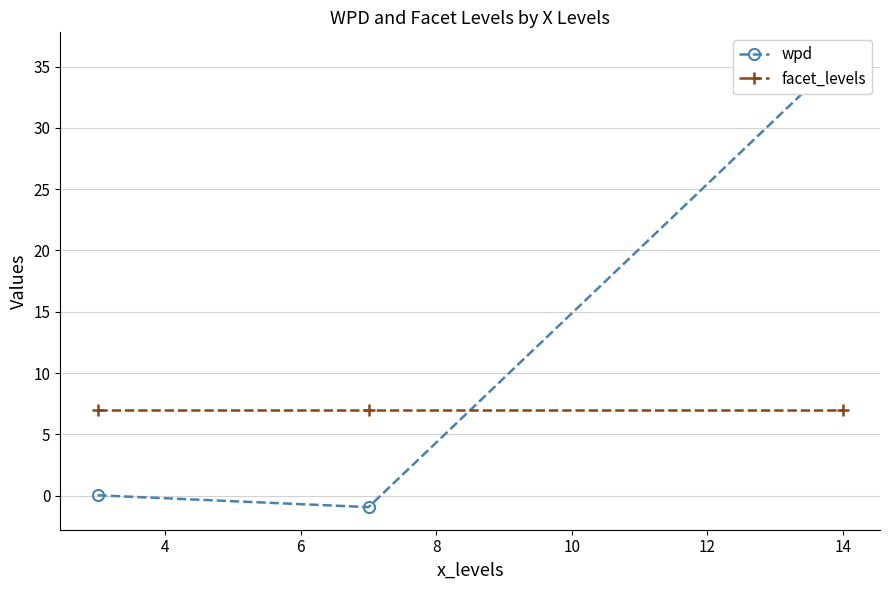

How many values in the wpd series exceed 0?

2